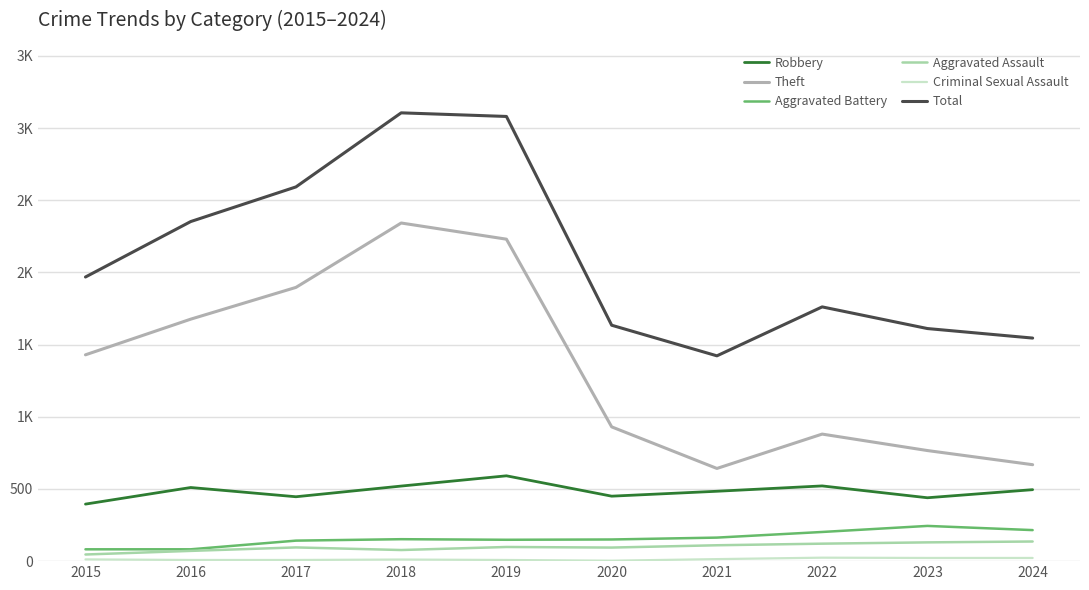

Reading left to right, transcribe all the data shown in this chart.

Robbery: 395	510	446	520	591	450	484	521	439	495
Theft: 1429	1676	1896	2342	2230	930	642	880	766	668
Aggravated Battery: 82	82	142	152	148	150	163	202	244	215
Aggravated Assault: 46	71	95	77	98	94	110	121	130	136
Criminal Sexual Assault: 12	8	8	11	8	3	14	24	22	22
Total: 1968	2352	2592	3105	3080	1634	1422	1761	1611	1545